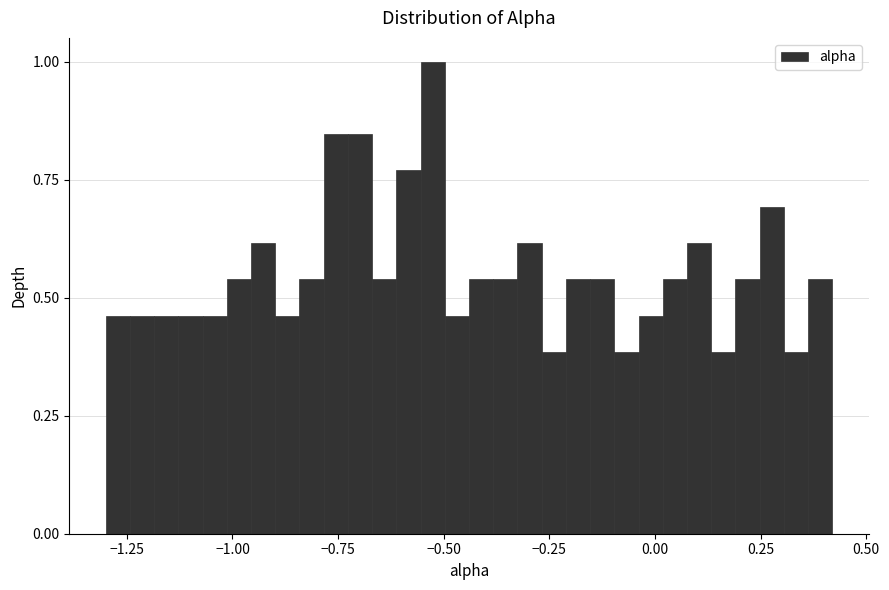

Around what value on the x-axis is the tallest bar? Give the approximate position of its centre, as read against the axis.

-0.55